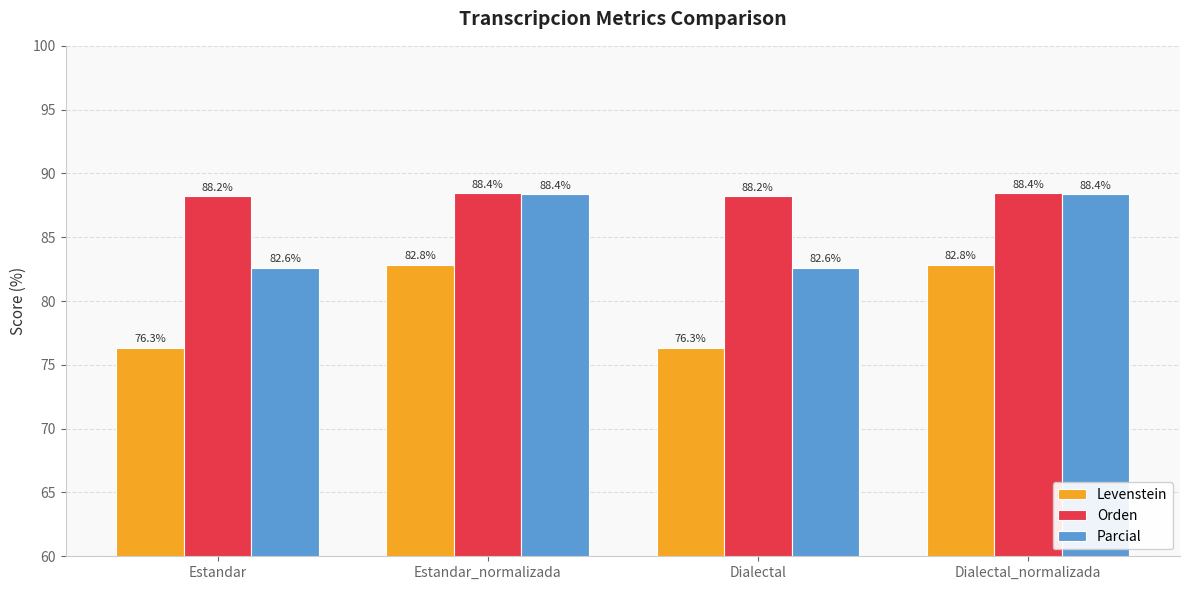

At how many categories does at least one series exceed 77?

4